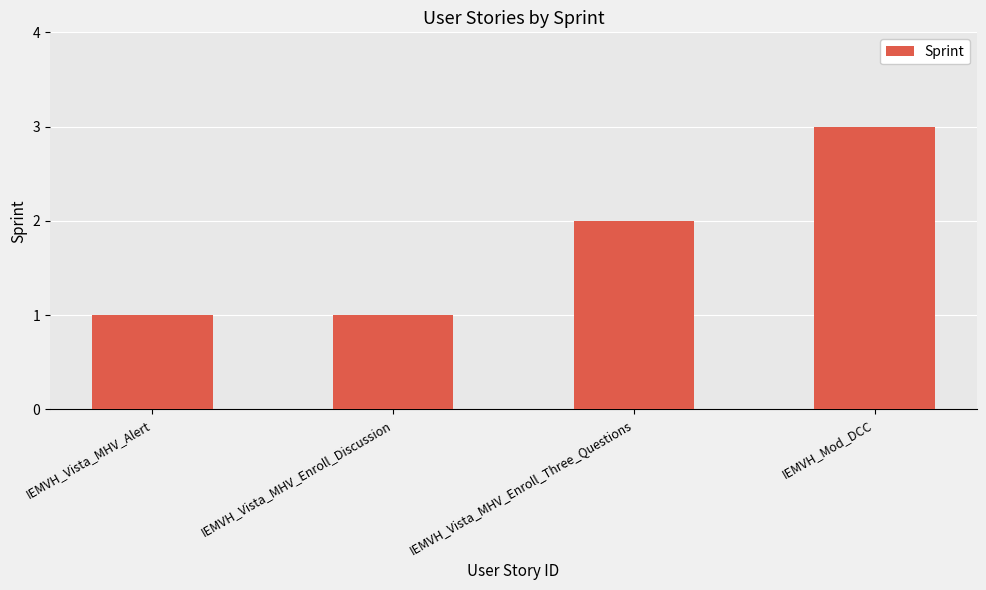

What is the difference between the maximum and second lowest values?

2